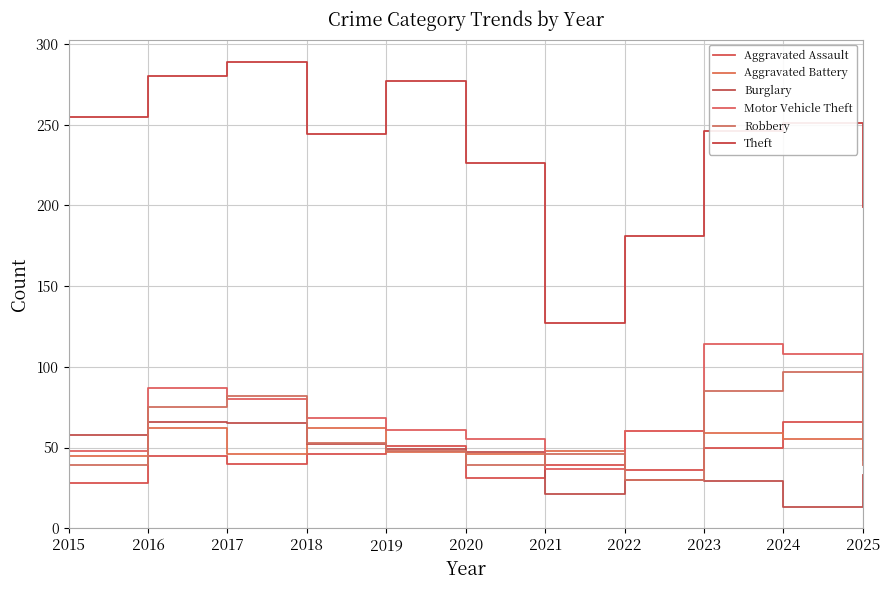

True or false: Theft has a value of 251 at 2024.

True